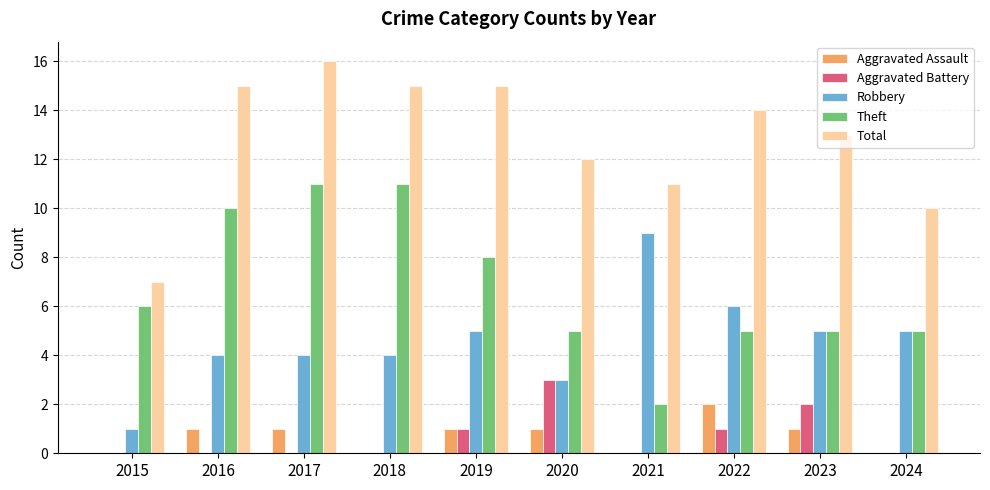

True or false: Robbery has a value of 5 at 2023.

True